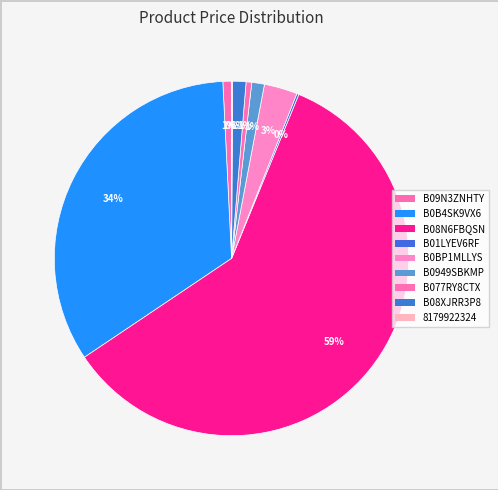

Is there any slice that represents more than half of the pie?

Yes